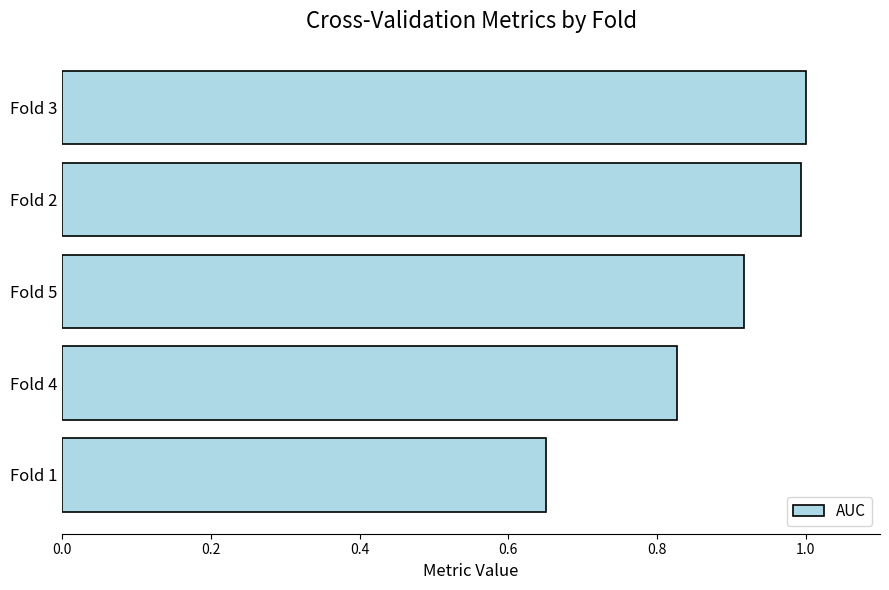

Between Fold 3 and Fold 1, which is larger?

Fold 3